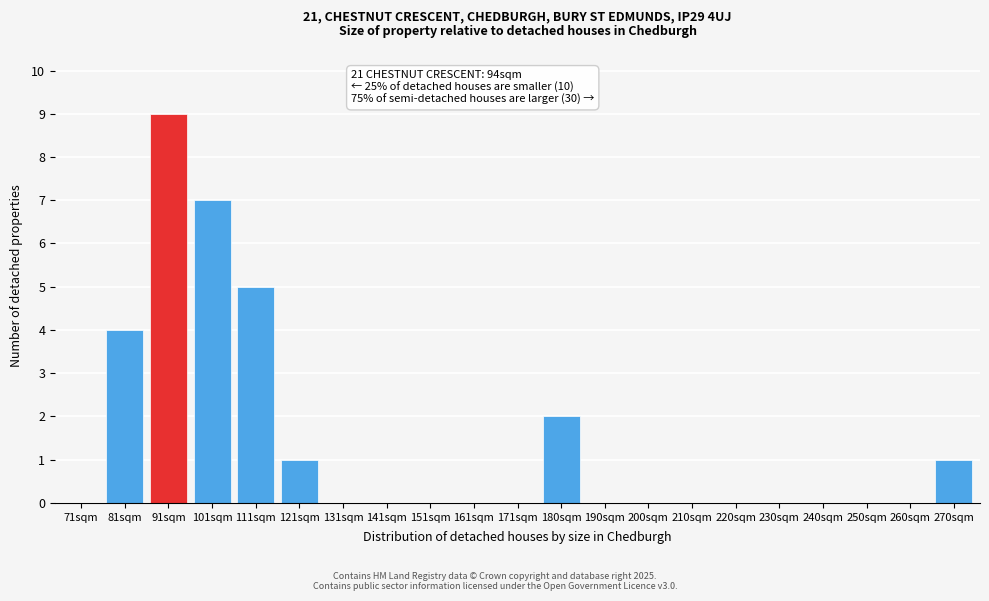

Reading right to left, extract all data points from this chart.

270sqm=1	260sqm=0	250sqm=0	240sqm=0	230sqm=0	220sqm=0	210sqm=0	200sqm=0	190sqm=0	180sqm=2	171sqm=0	161sqm=0	151sqm=0	141sqm=0	131sqm=0	121sqm=1	111sqm=5	101sqm=7	91sqm=9	81sqm=4	71sqm=0